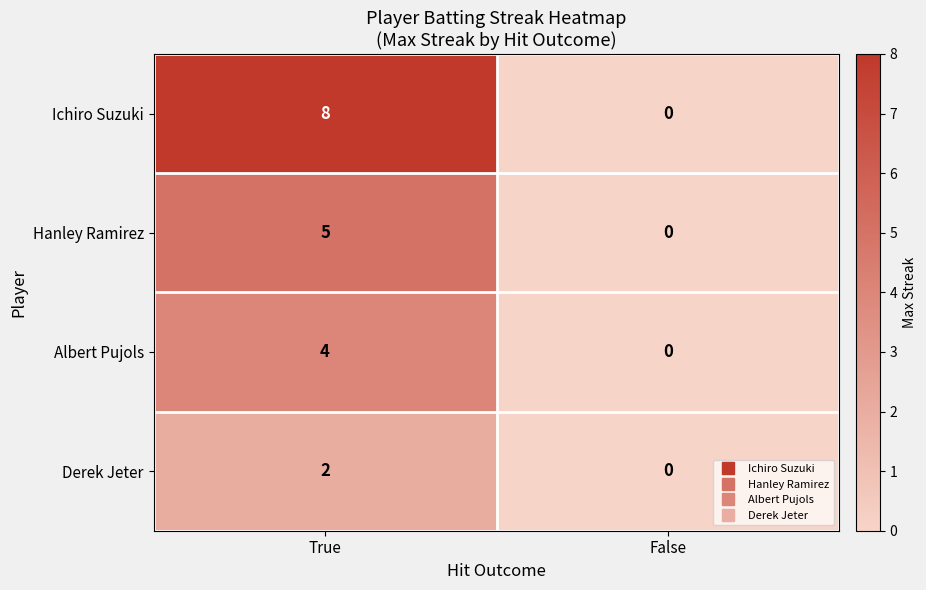

At which category is the sum across all series the highest?

True